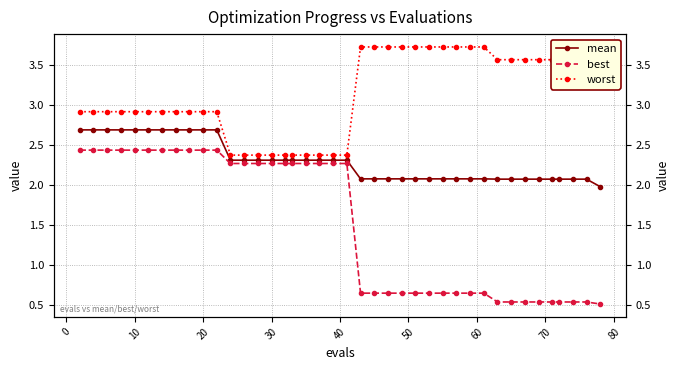

Does the chart have visible grid lines?

Yes